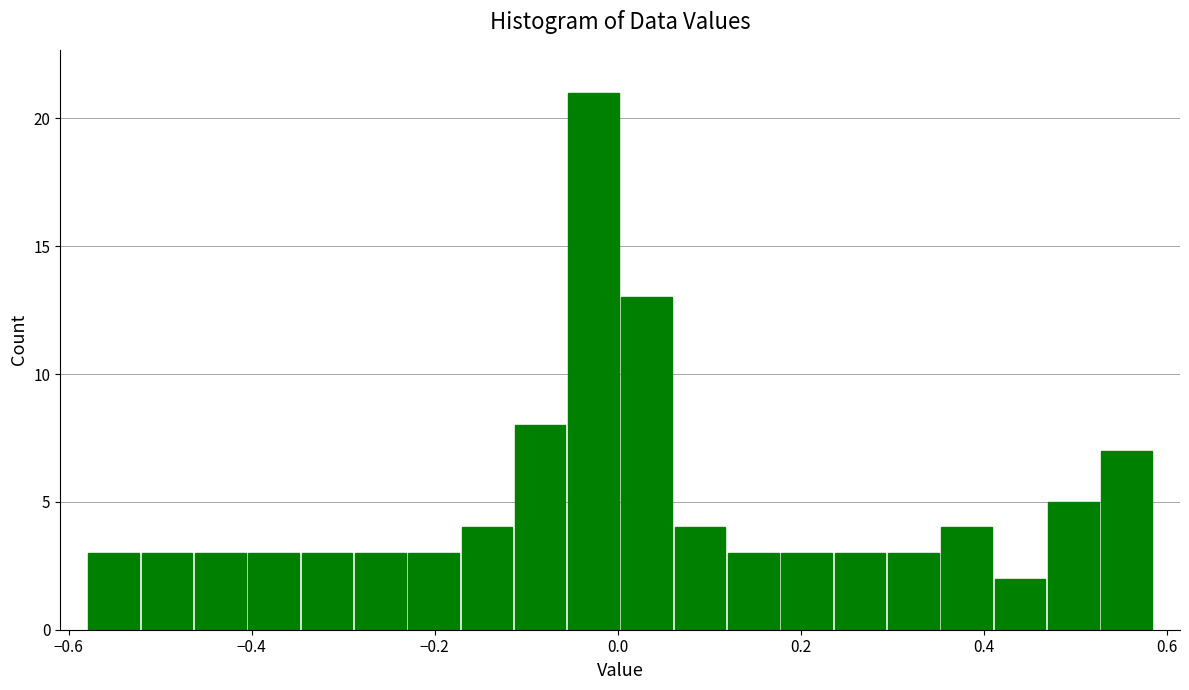

Read against the x-axis, roughly where is the centre of the tallest bar?

-0.02